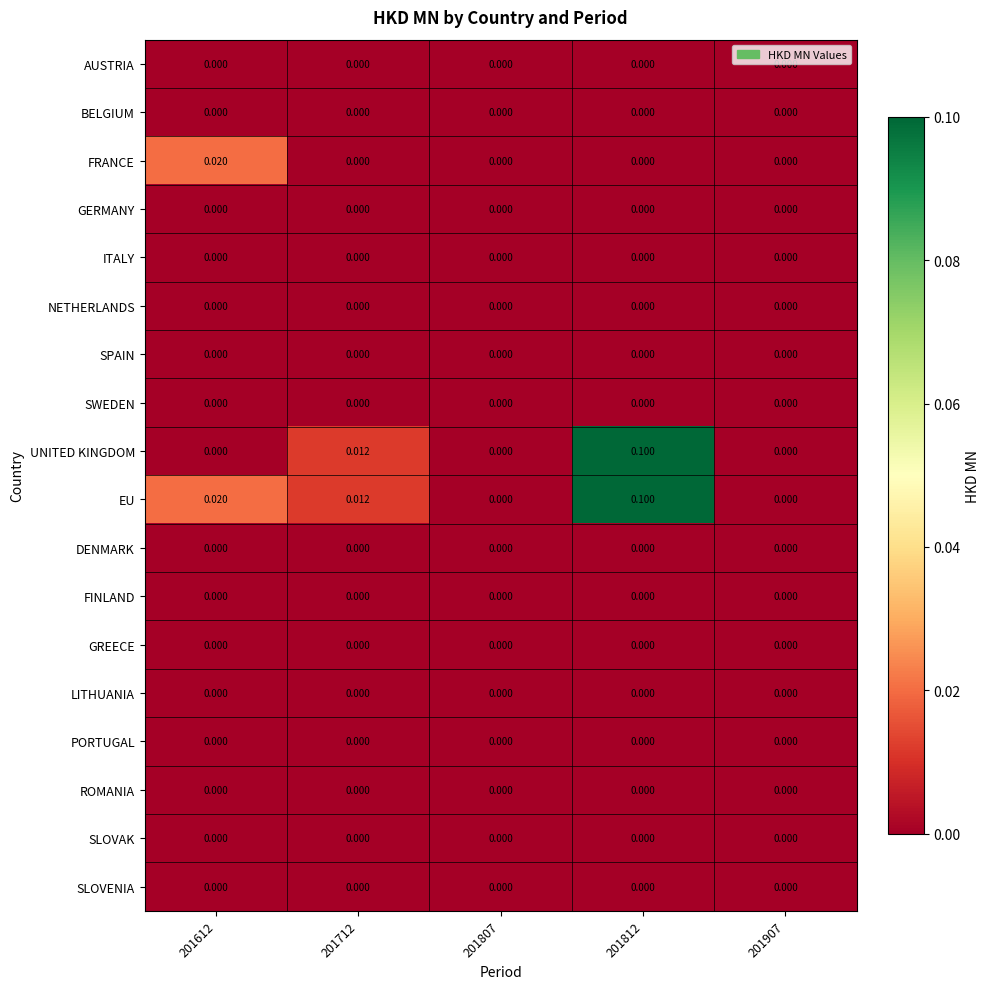

Count the number of data series in this chart.

18